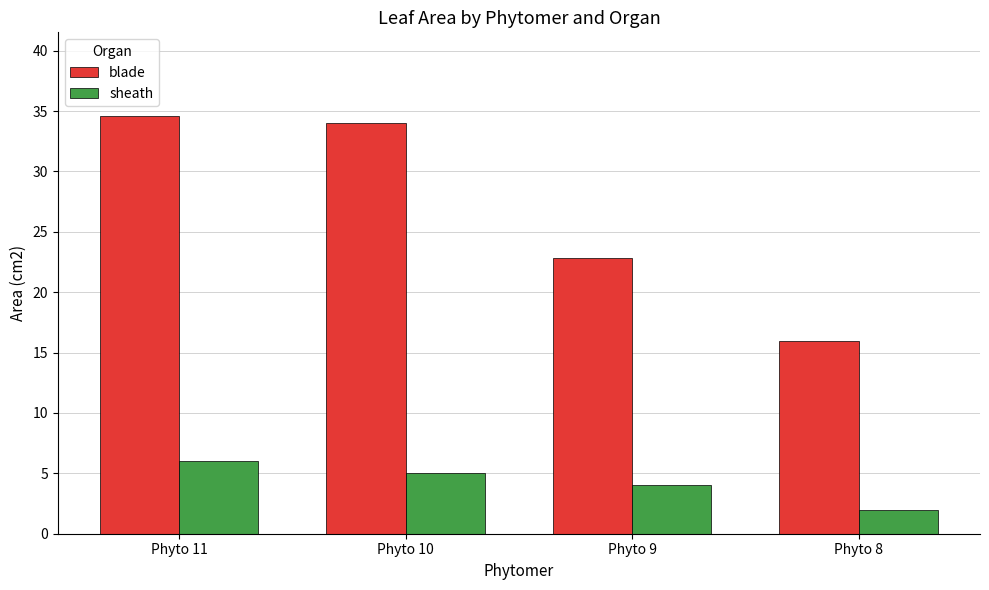

What is the value of the blade bar at the 4th from the left?

16.0